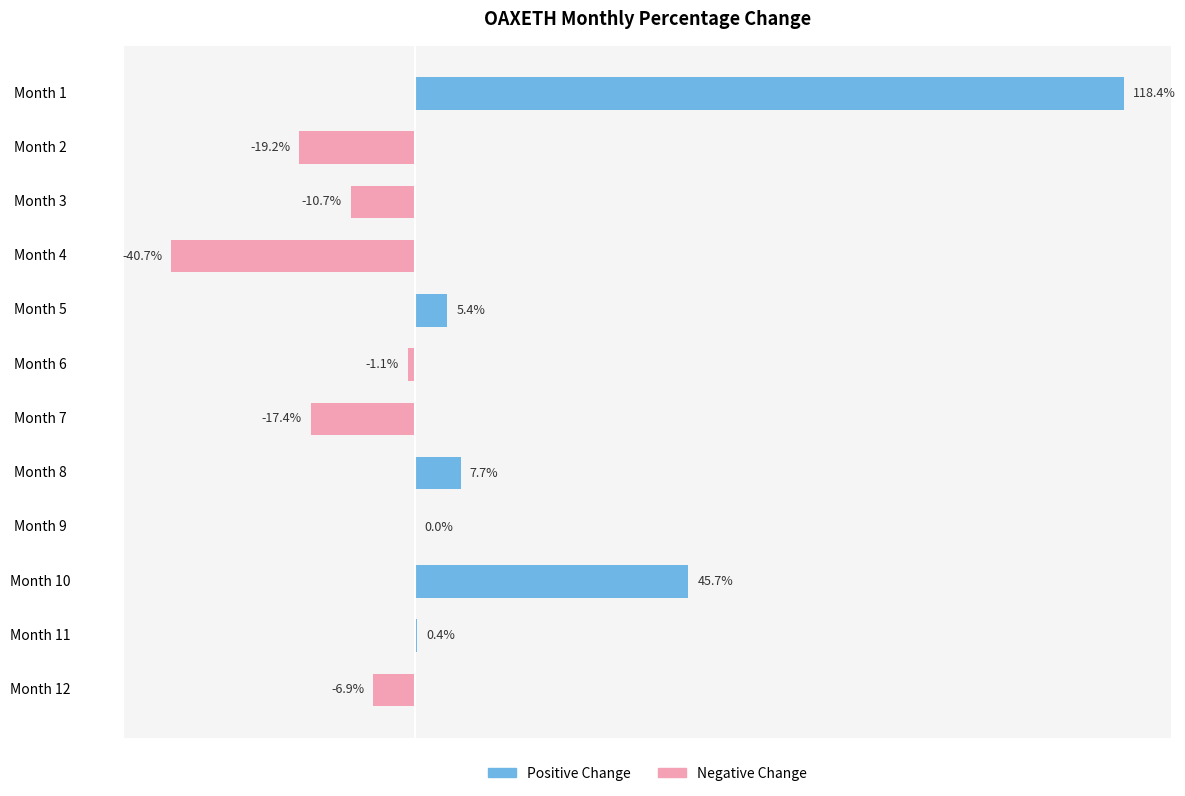

At which category does the chart reach its peak across all series?

Month 1